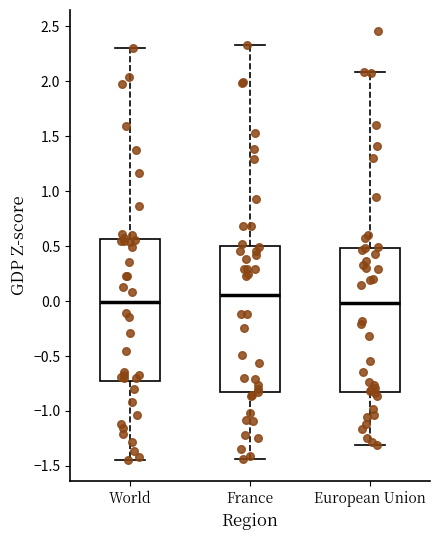

Reading left to right, transcribe this box plot: for each box, give where its median line is, the range the box spans, and where its two whiskers end, as read against the y-axis. The values are not printed on the chart, so give them approximately, as read against the axis.

World: median 0.00, box -0.70 to 0.55, whiskers -1.45 to 2.30
France: median 0.05, box -0.85 to 0.50, whiskers -1.45 to 2.35
European Union: median 0.00, box -0.80 to 0.50, whiskers -1.30 to 2.10